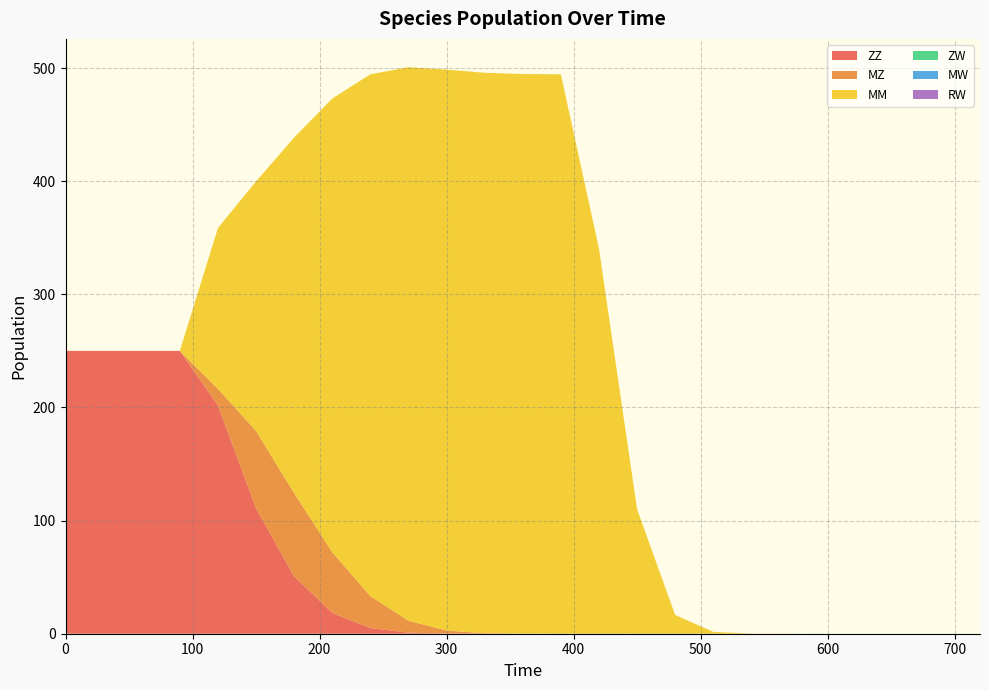

Reading right to left, list all the values displayed in this chart.

ZZ: 0.0	0.0	0.0	0.0	0.0	0.0	0.0	0.0	0.0	0.0	0.0	0.0	0.0	0.0	0.1	1.0	5.0	18.4	50.7	110.8	201.9	250.0	250.0	250.0	250.0
MZ: 0.0	0.0	0.0	0.0	0.0	0.0	0.0	0.0	0.0	0.0	0.0	0.0	0.1	0.5	2.6	10.5	28.3	53.6	73.6	68.4	14.5	0.0	0.0	0.0	0.0
MM: 0.0	0.0	0.0	0.0	0.0	0.0	0.1	1.6	16.6	110.0	340.4	494.5	494.6	495.4	495.8	489.2	461.2	401.0	314.2	220.6	142.2	0.0	0.0	0.0	0.0
ZW: 0.0	0.0	0.0	0.0	0.0	0.0	0.0	0.0	0.0	0.0	0.0	0.0	0.0	0.0	0.0	0.0	0.0	0.0	0.0	0.0	0.0	0.0	0.0	0.0	0.0
MW: 0.0	0.0	0.0	0.0	0.0	0.0	0.0	0.0	0.0	0.0	0.0	0.0	0.0	0.0	0.0	0.0	0.0	0.0	0.0	0.0	0.0	0.0	0.0	0.0	0.0
RW: 0.0	0.0	0.0	0.0	0.0	0.0	0.0	0.0	0.0	0.0	0.0	0.0	0.0	0.0	0.0	0.0	0.0	0.0	0.0	0.0	0.0	0.0	0.0	0.0	0.0